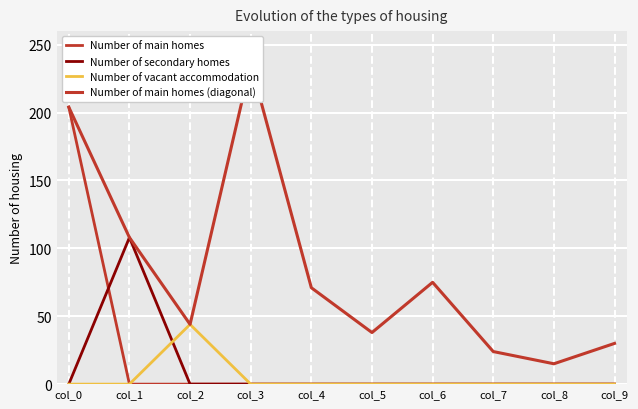

Is it true that Number of main homes equals 68 at col_4?

False